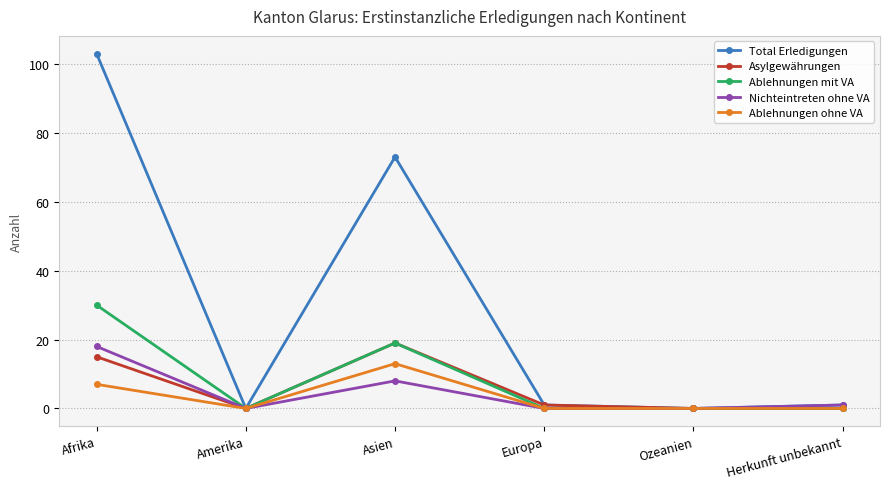

At which category does Asylgewährungen reach its first local peak?

Asien